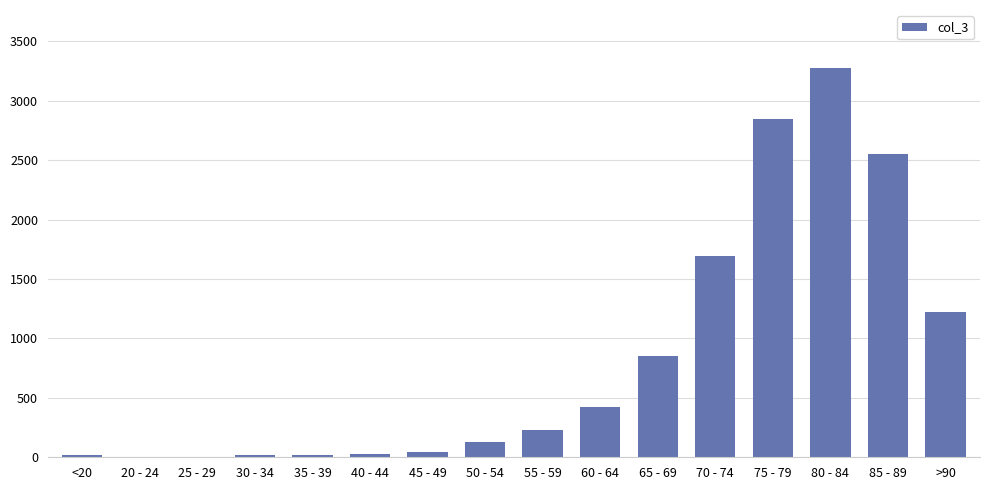

Where is the data nearest to the value 1638?

70 - 74